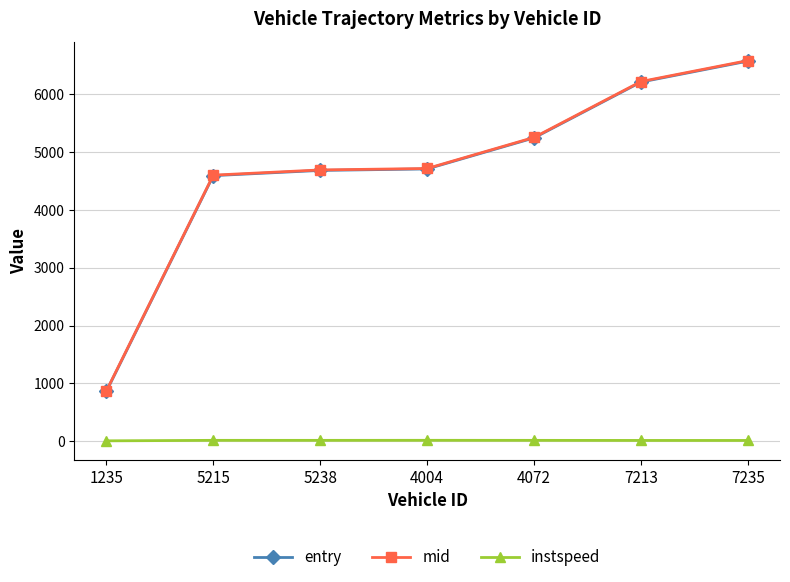

What is the sum of the instspeed values at 4004 and 7213?

25.8